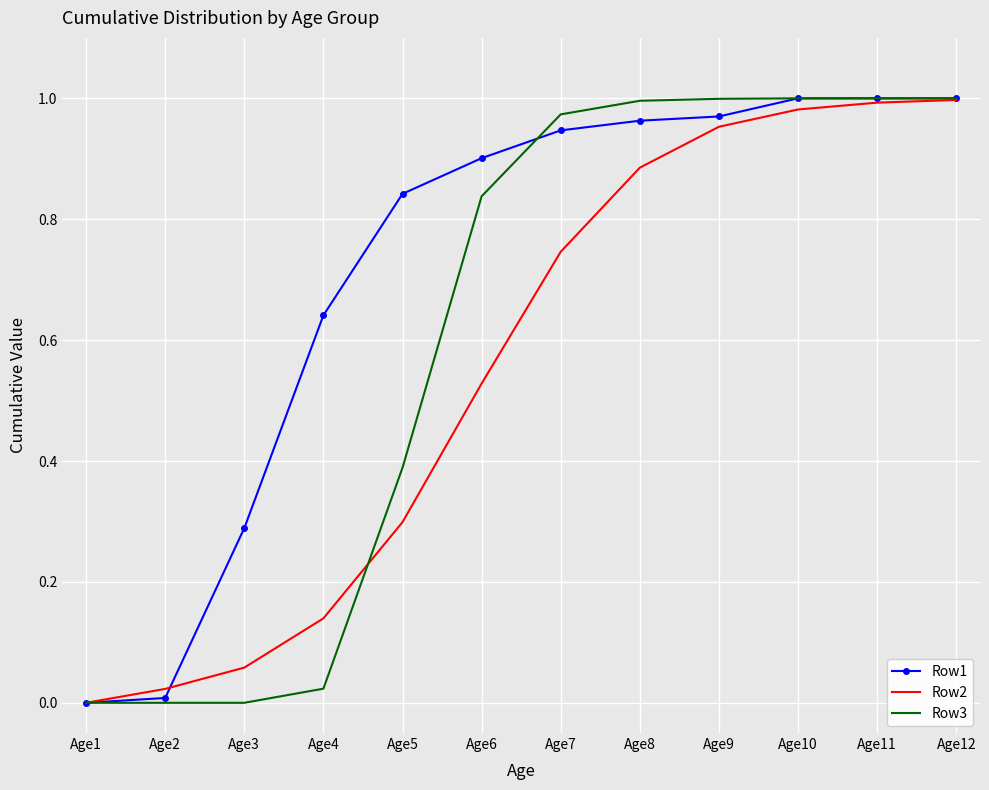

Is the value of Row1 at Age8 greater than the value of Row3 at Age4?

Yes